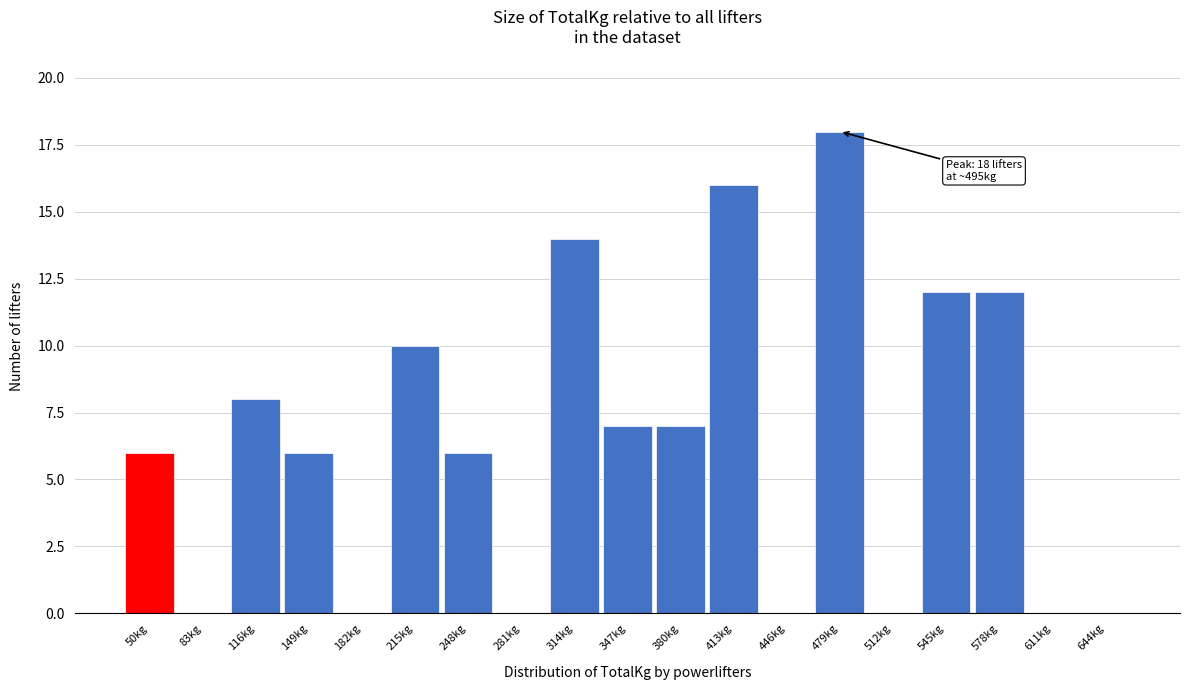

Reading left to right, extract all data points from this chart.

50kg=6	83kg=0	116kg=8	149kg=6	182kg=0	215kg=10	248kg=6	281kg=0	314kg=14	347kg=7	380kg=7	413kg=16	446kg=0	479kg=18	512kg=0	545kg=12	578kg=12	611kg=0	644kg=0